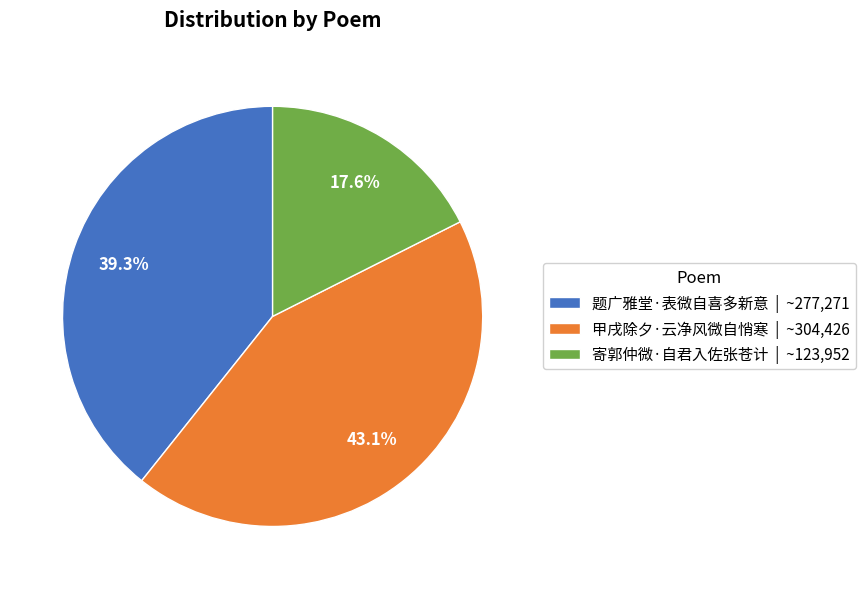

To the nearest percent, what is the difference between the 题广雅堂·表微自喜多新意 and 甲戌除夕·云净风微自悄寒 slice percentages?

4%